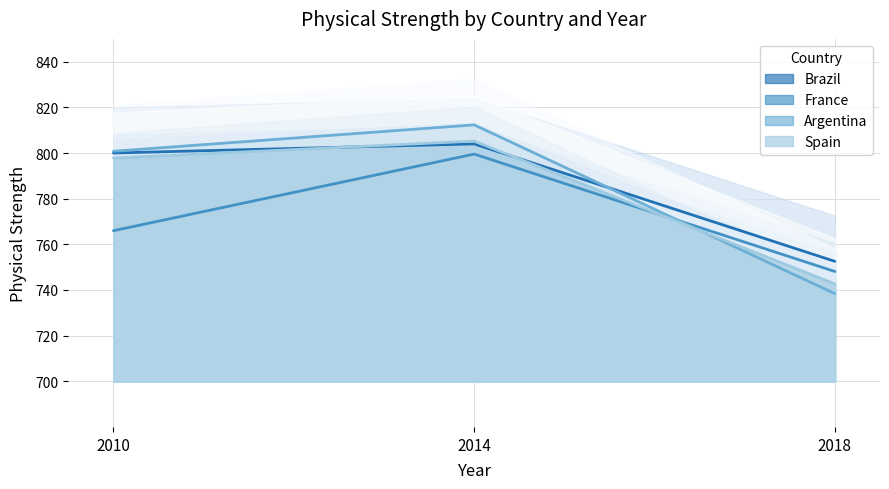

What is the lowest value of the Spain series?

742.6